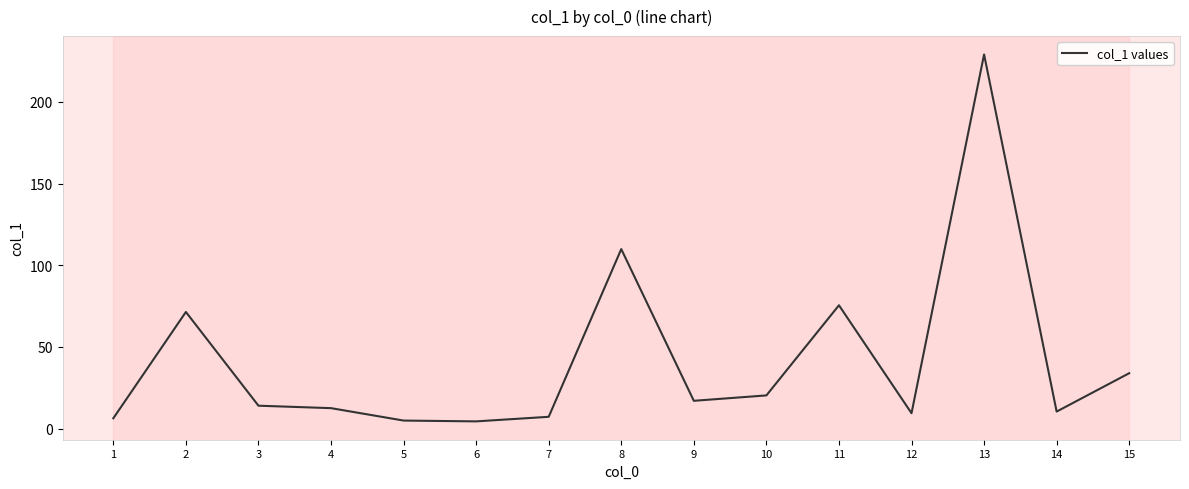

Which label corresponds to the largest value in the chart?

13